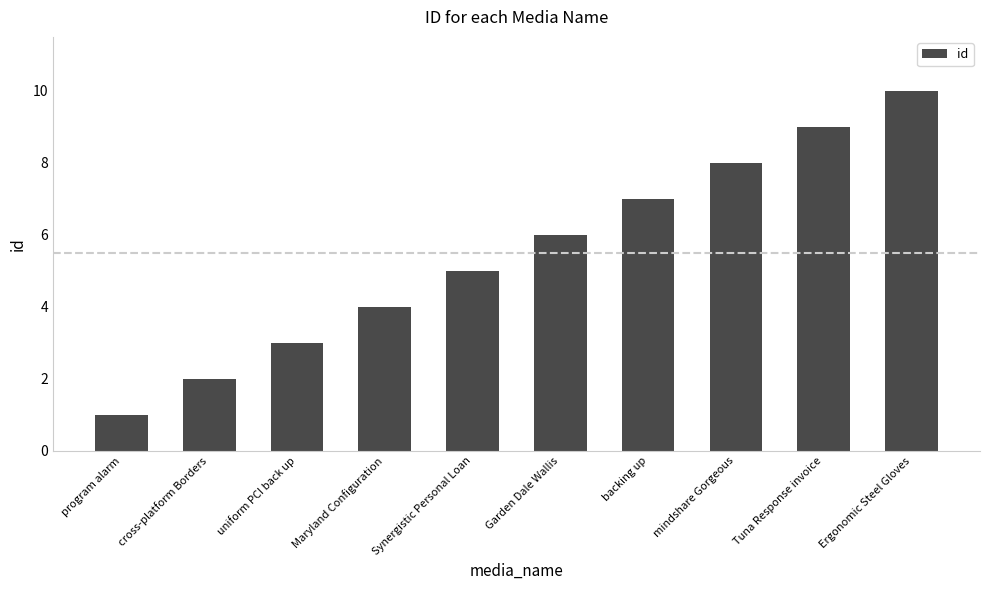

Are the bars grouped side by side (vs. stacked)?

No